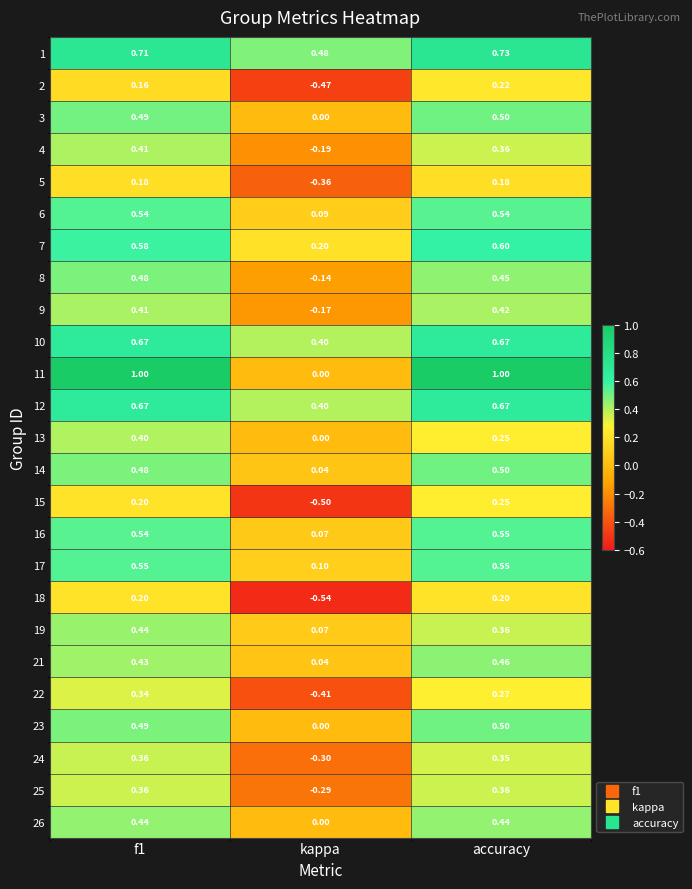

How many categories are shown in the chart?

3